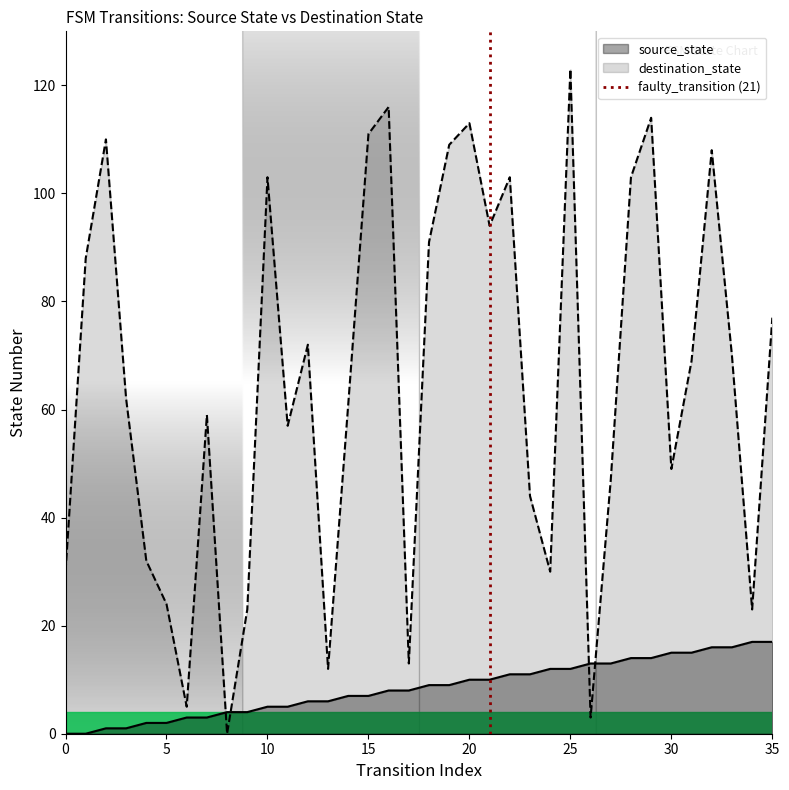

True or false: source_state has a value of 11 at 35.

False